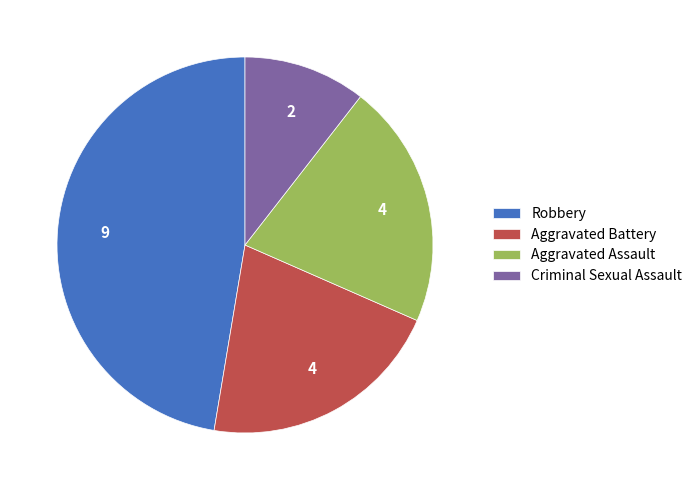

Does any single category account for the majority?

No